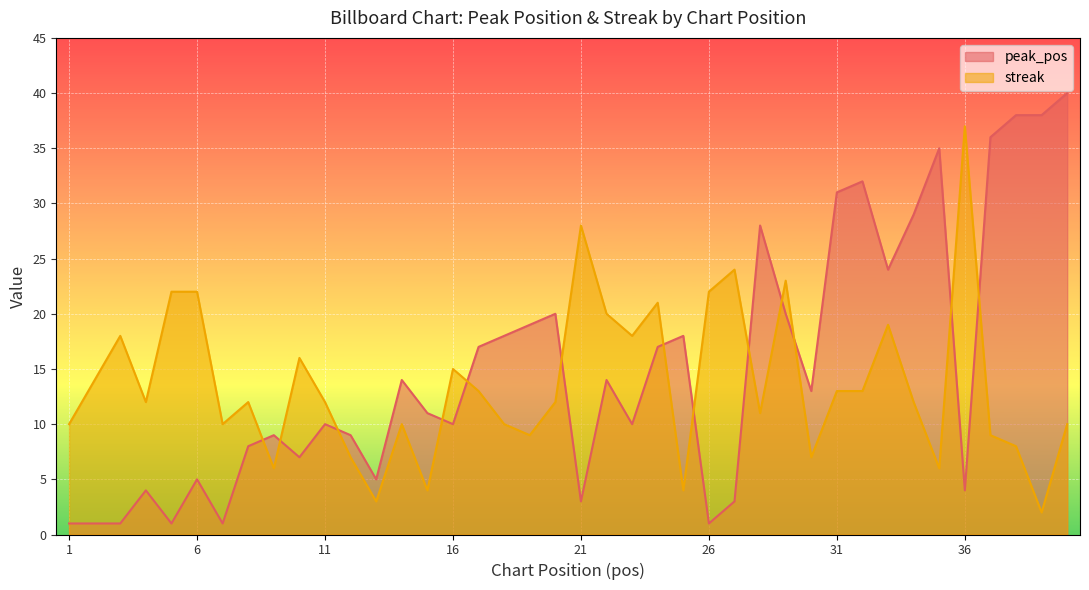

What is the difference between the highest and lowest values at 19?

10